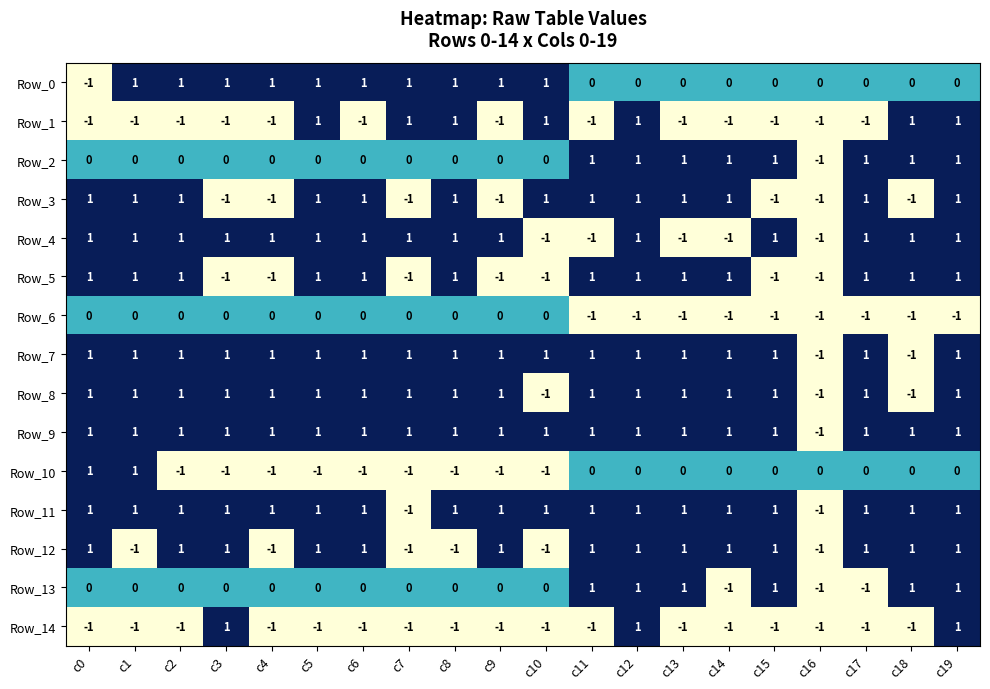

Which series has the largest total across all categories?

Row_9